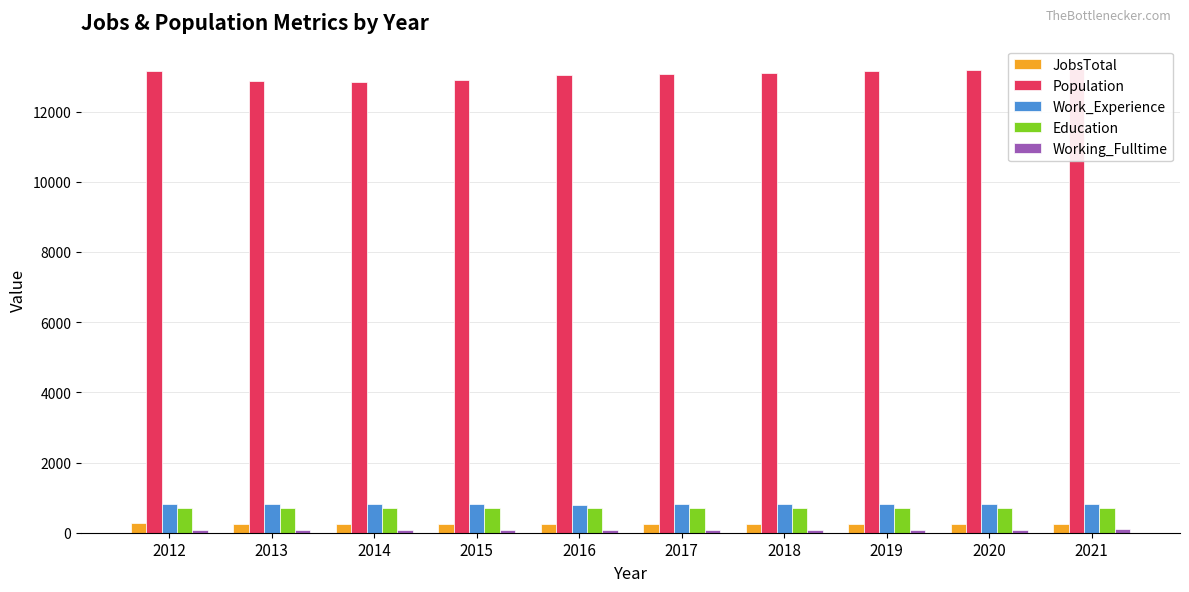

Between 2012 and 2015, which series saw the biggest shift?

Population